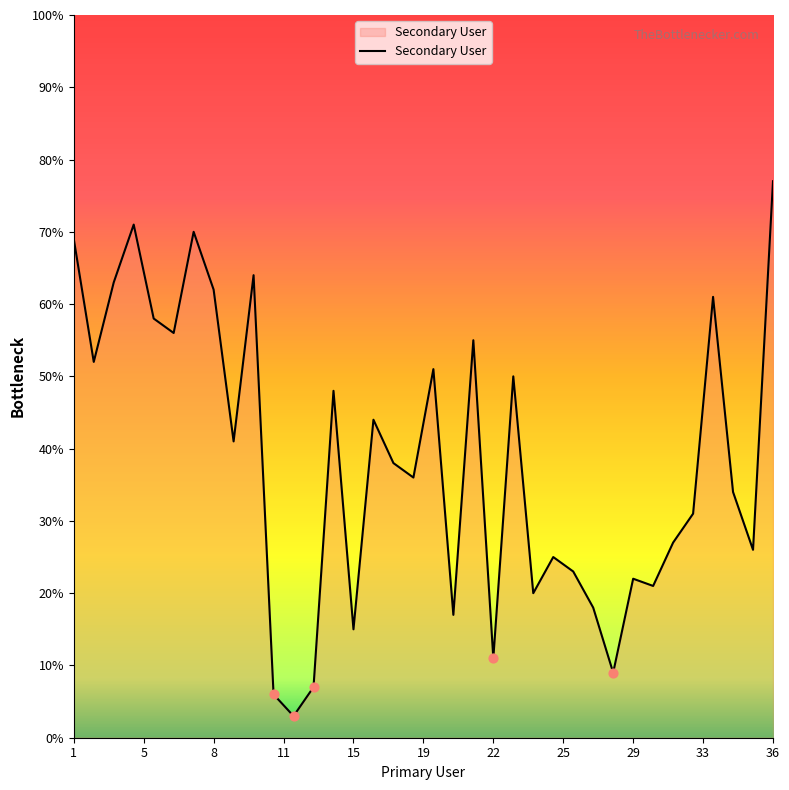

What is the maximum value shown in the chart?

77